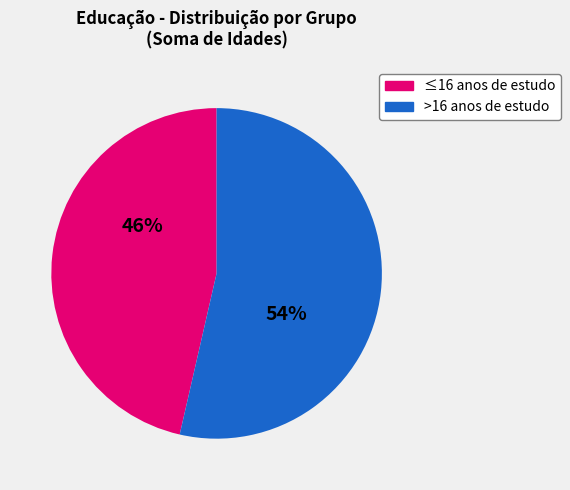

How many slices are in this pie chart?

2